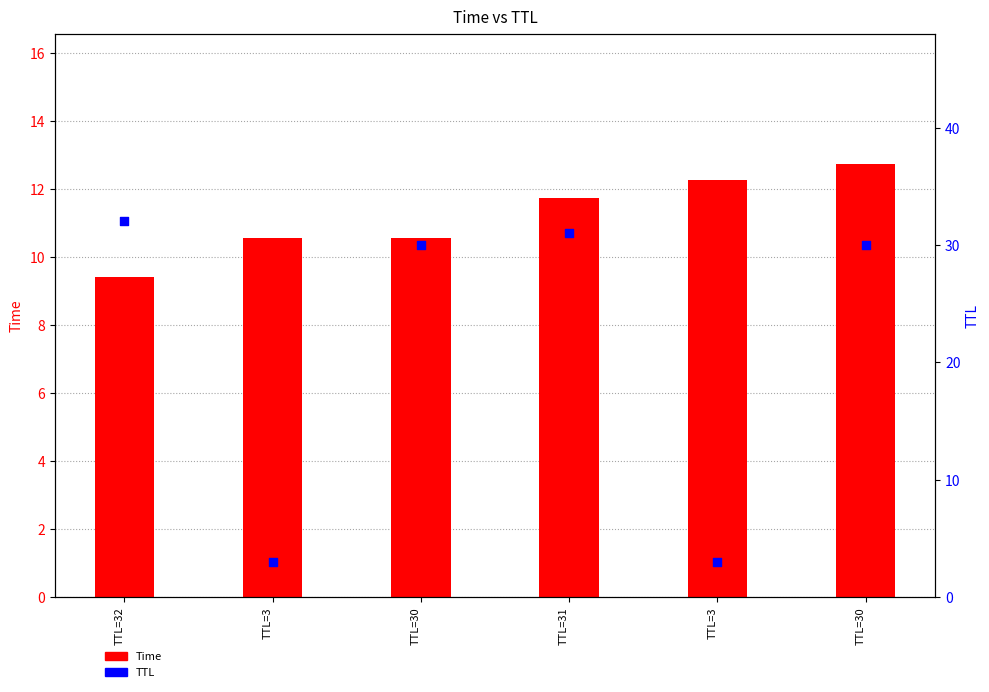

What are all the series names shown in the legend?

Time, TTL